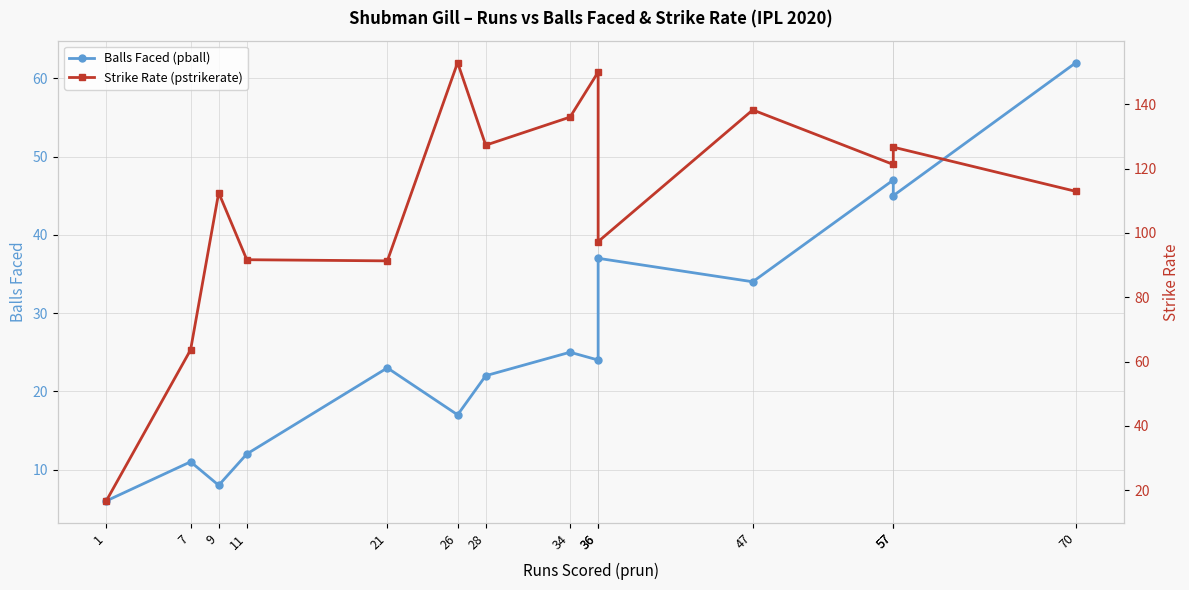

What value does the Balls Faced (pball) series have at 7?

11.0